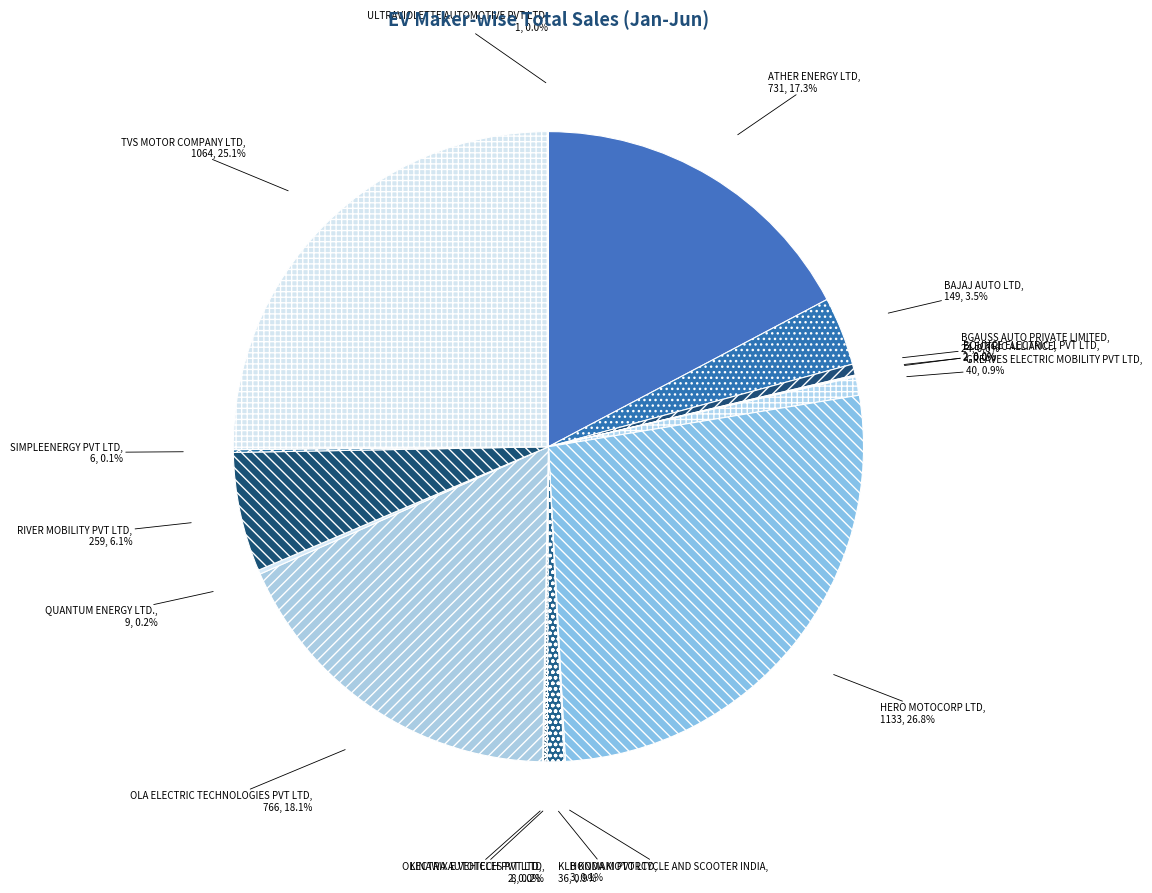

Is there a majority slice in this chart?

No